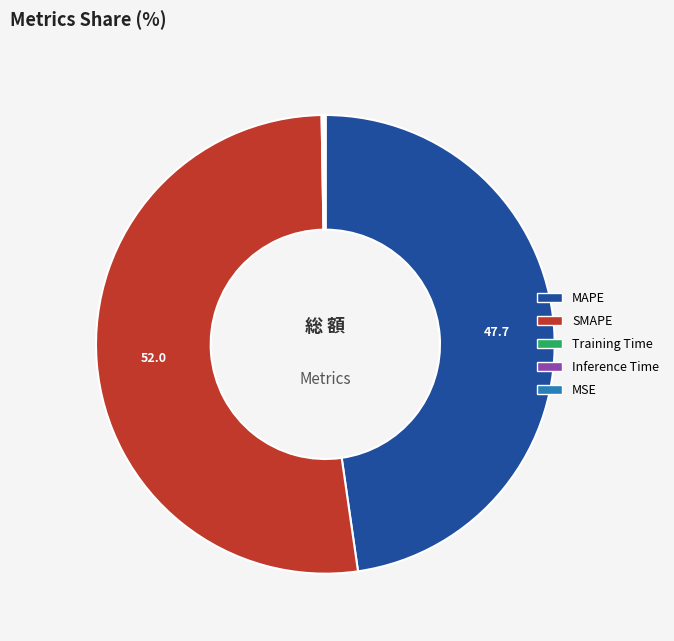

Does any single category account for the majority?

Yes